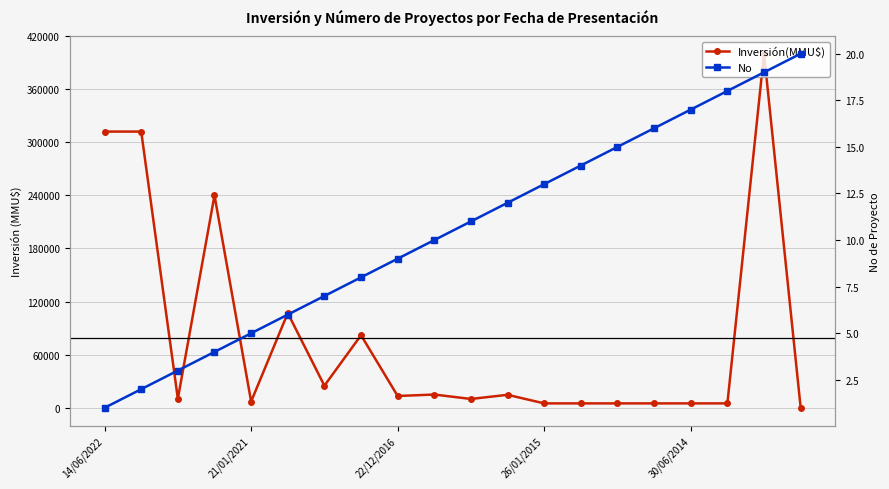

What is the greatest value displayed?

400000